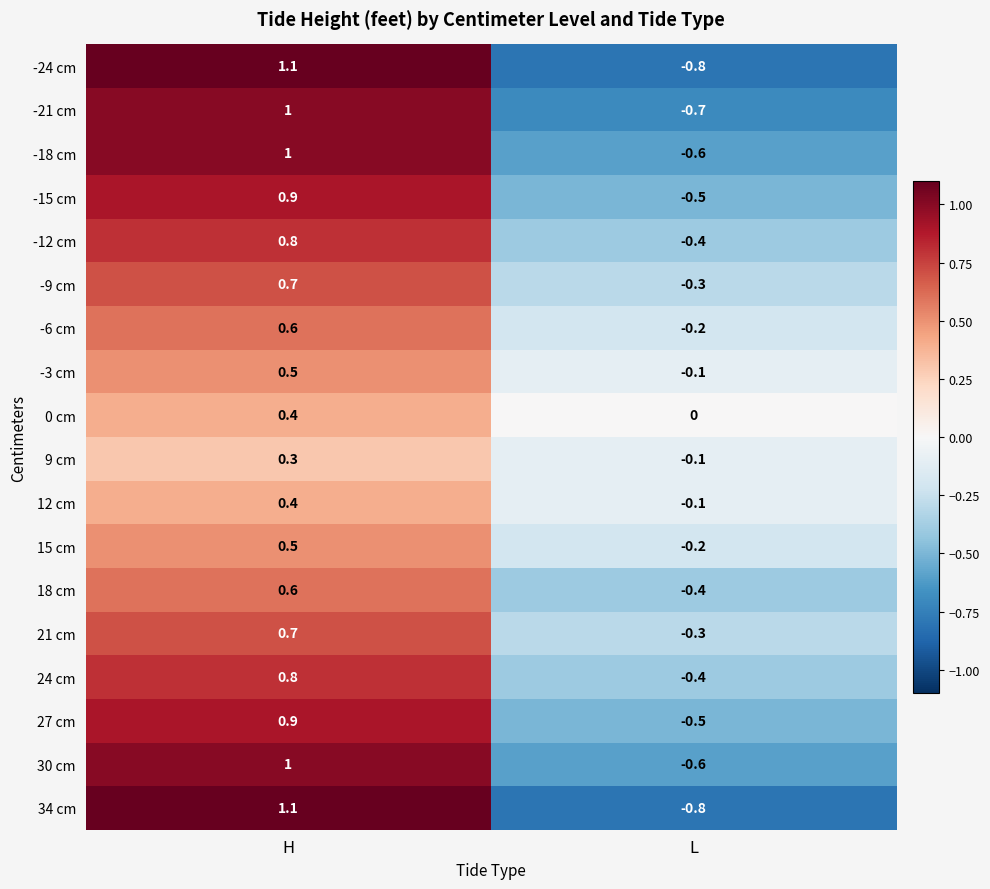

Is the value of 34 cm at L greater than the value of 12 cm at H?

No